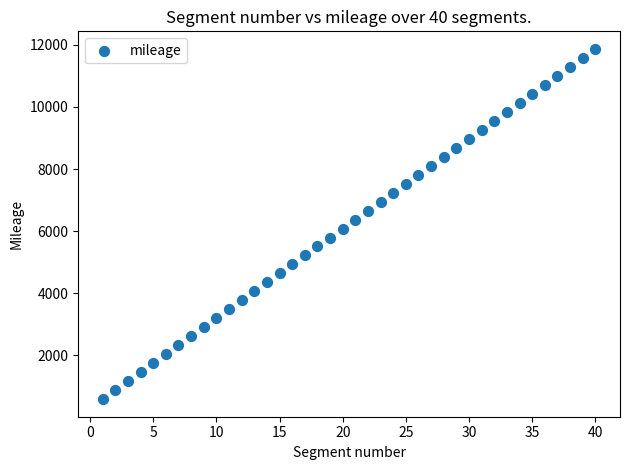

What is the range of X values (max minus min)?

39.0